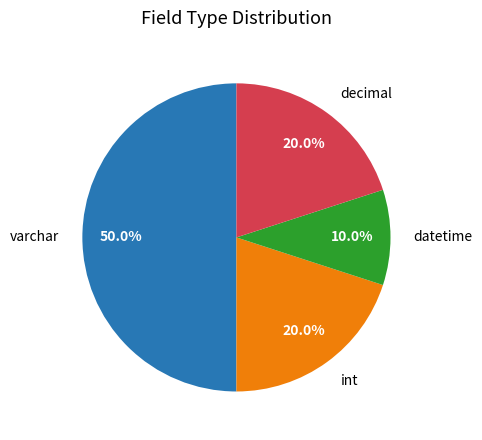

What percentage is NOT represented by decimal?

80.0%